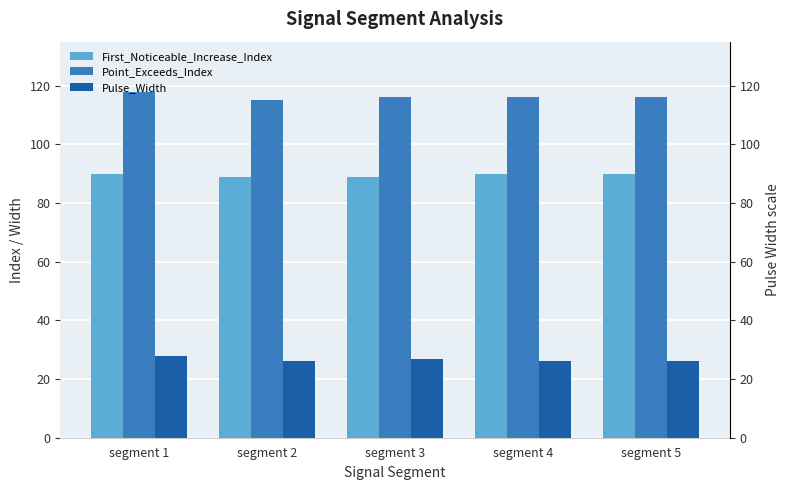

The value of First_Noticeable_Increase_Index at segment 2 is 89. True or false?

True